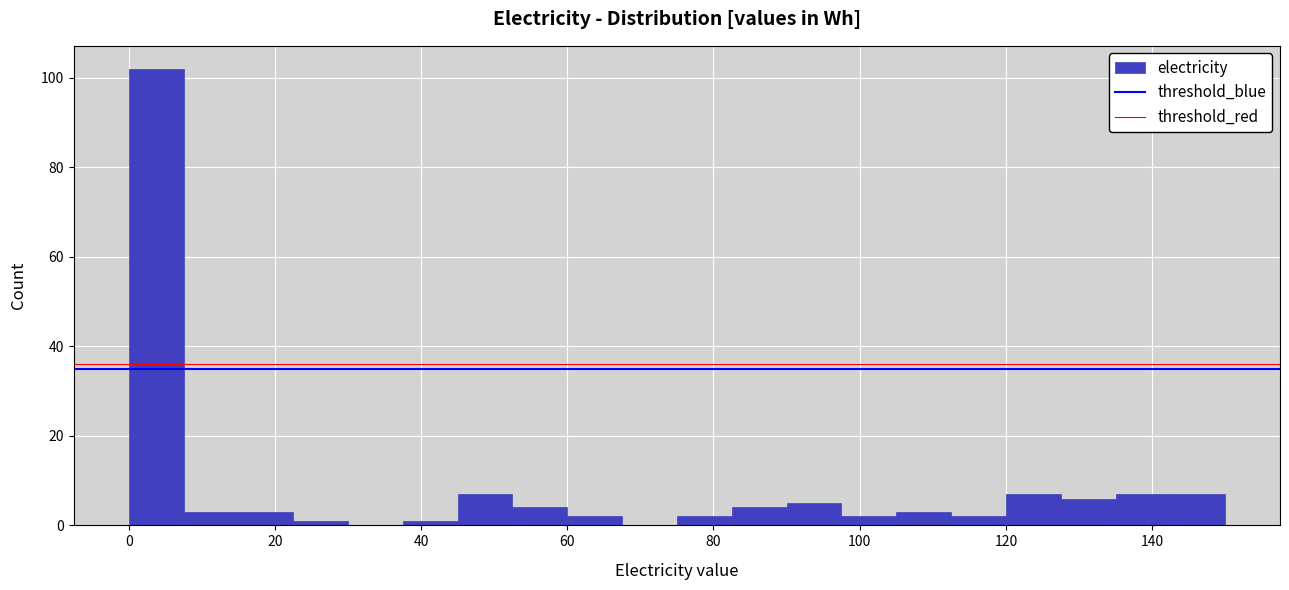

Read against the x-axis, roughly where is the centre of the tallest bar?

4